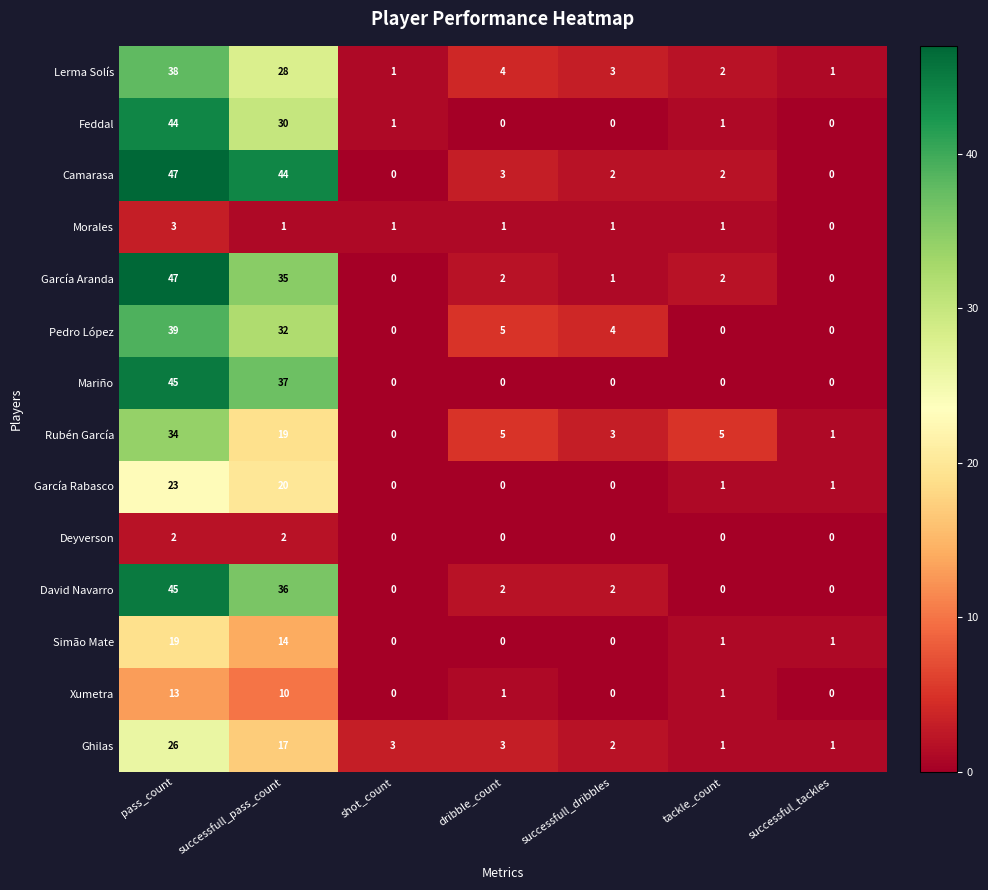

Count the Morales values in the range 1 to 2.

5